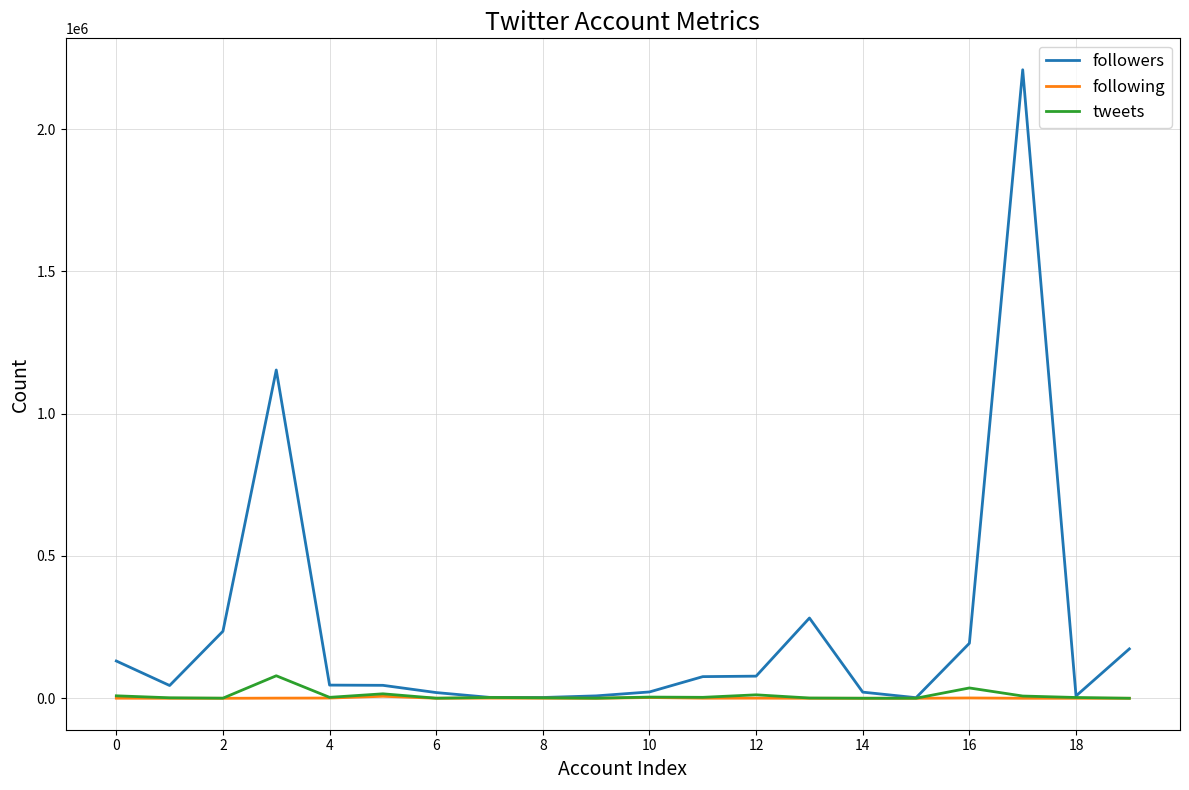

What is the difference between the maximum and second lowest values in the followers series?

2205418